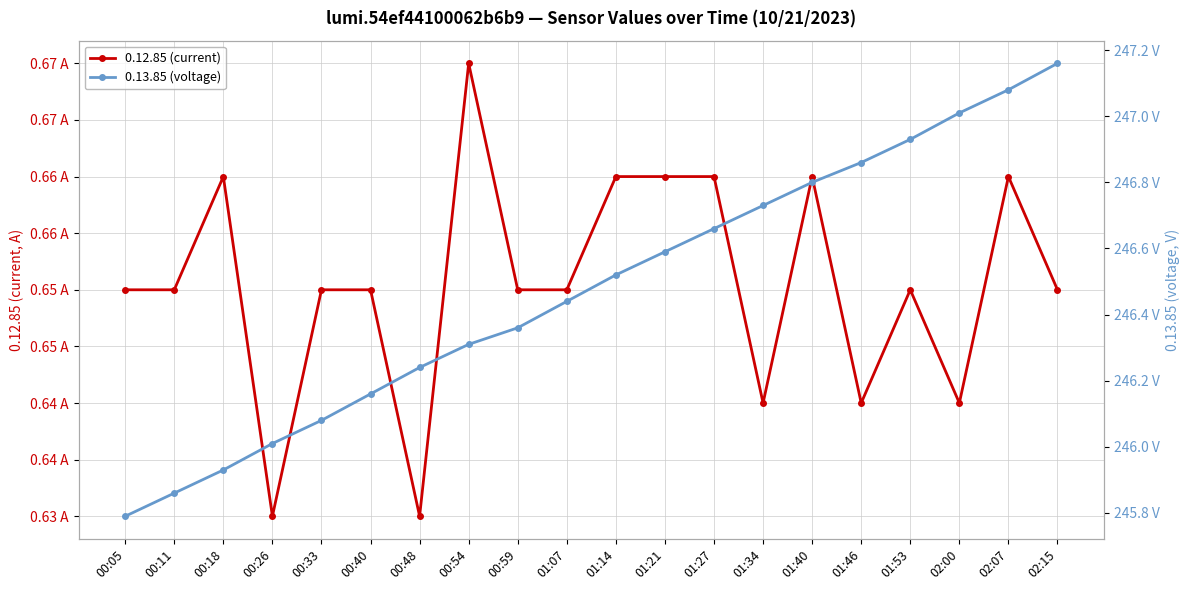

The 0.12.85 (current) series shows 0.2 at 01:14. True or false?

False